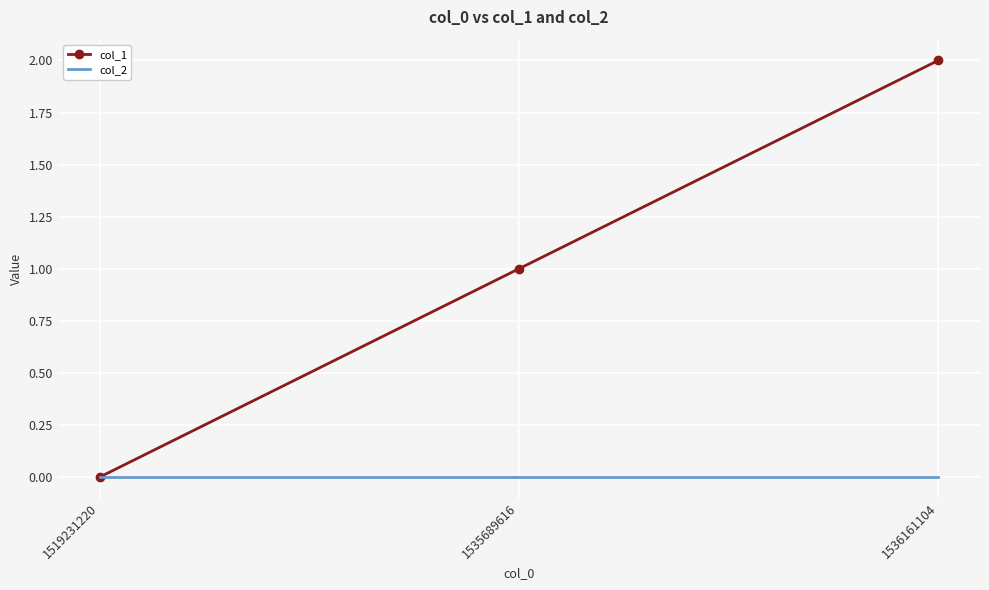

What is the spread (max minus min) of values at 1535689616?

1